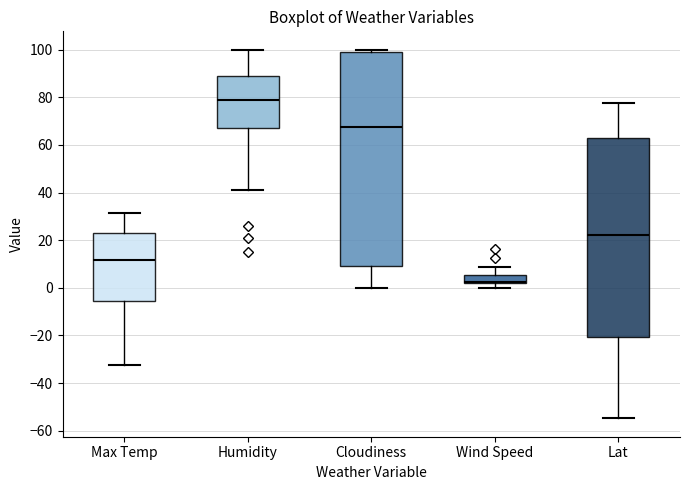

Comparing the boxes themselves (not the whiskers), which one is the tallest?

Cloudiness